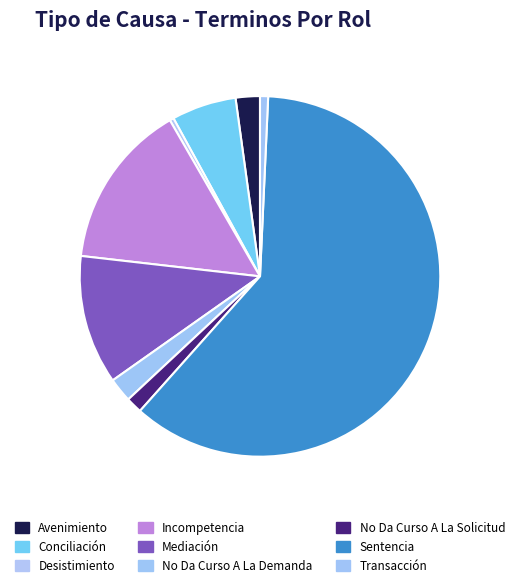

Count the number of slices in the pie.

9